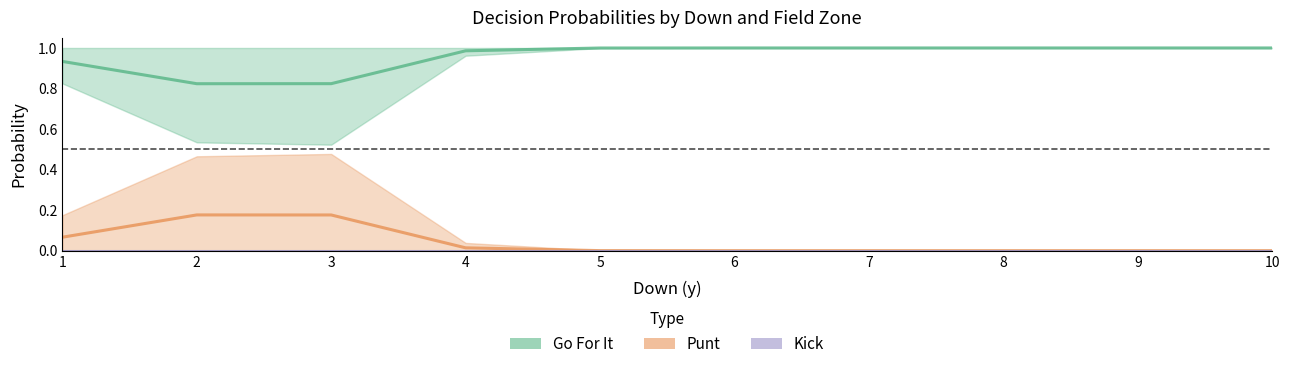

At which category is the sum across all series the highest?

1